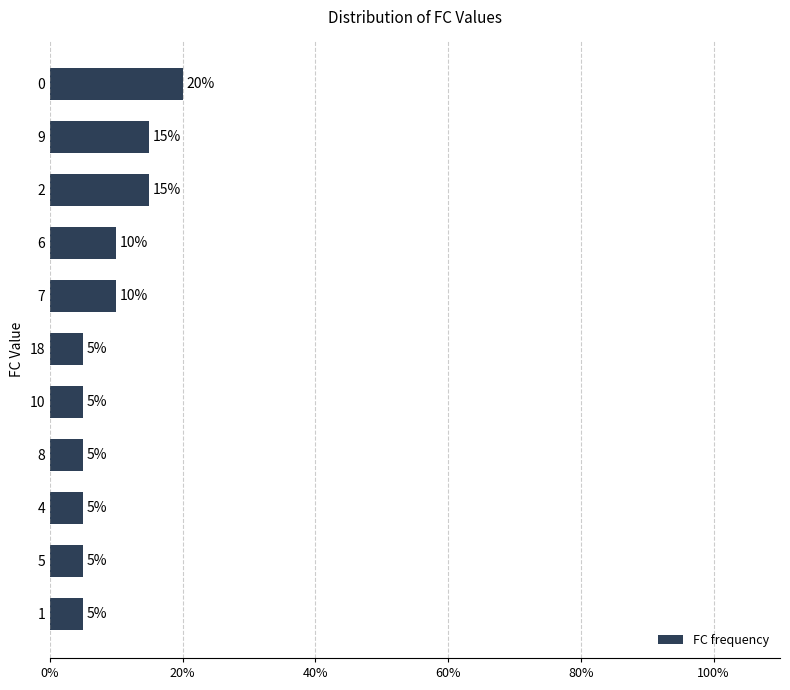

Reading top to bottom, transcribe all the data shown in this chart.

0=20	9=15	2=15	6=10	7=10	18=5	10=5	8=5	4=5	5=5	1=5